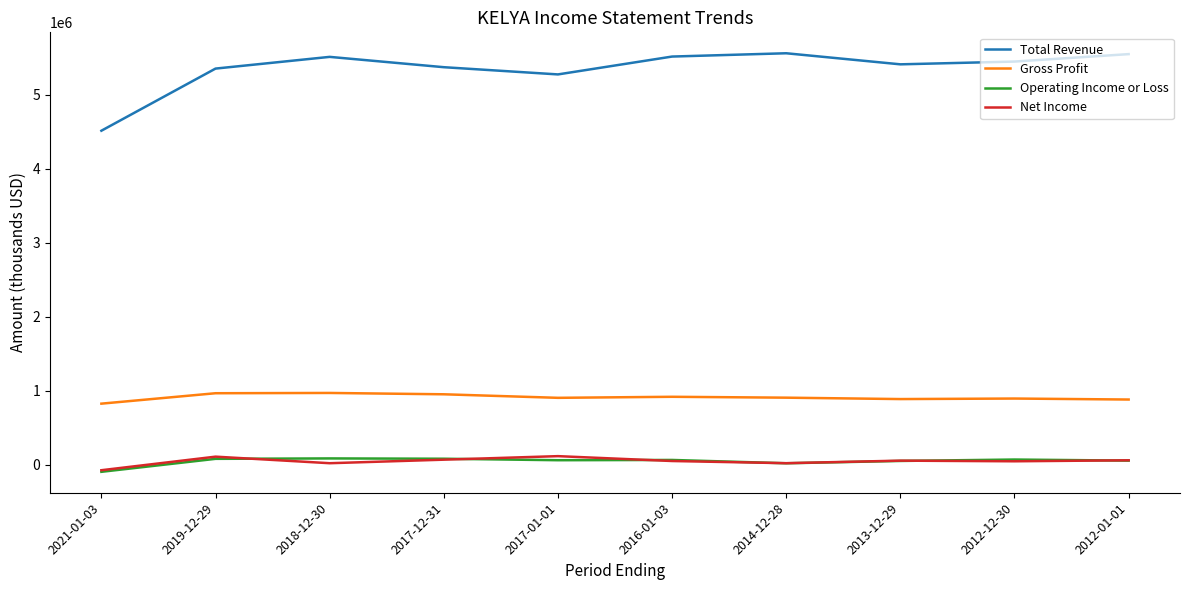

What position from the right is 2012-01-01?

1